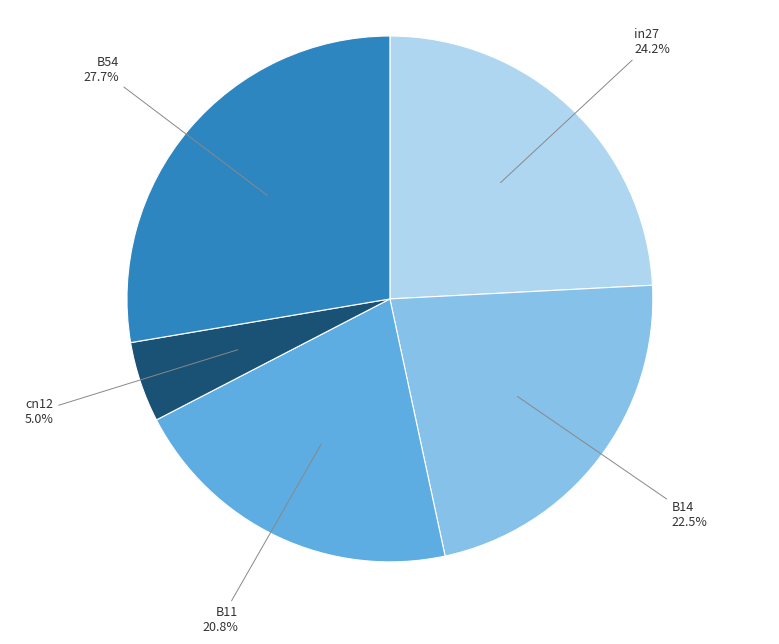

Which slice is the largest?

B54